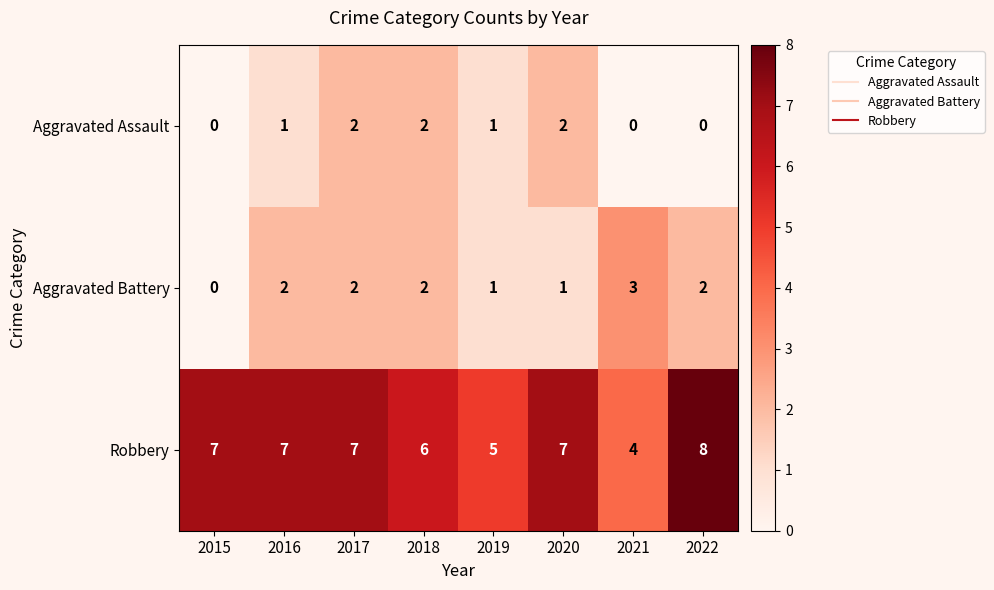

Which series has the largest range (max minus min)?

Robbery